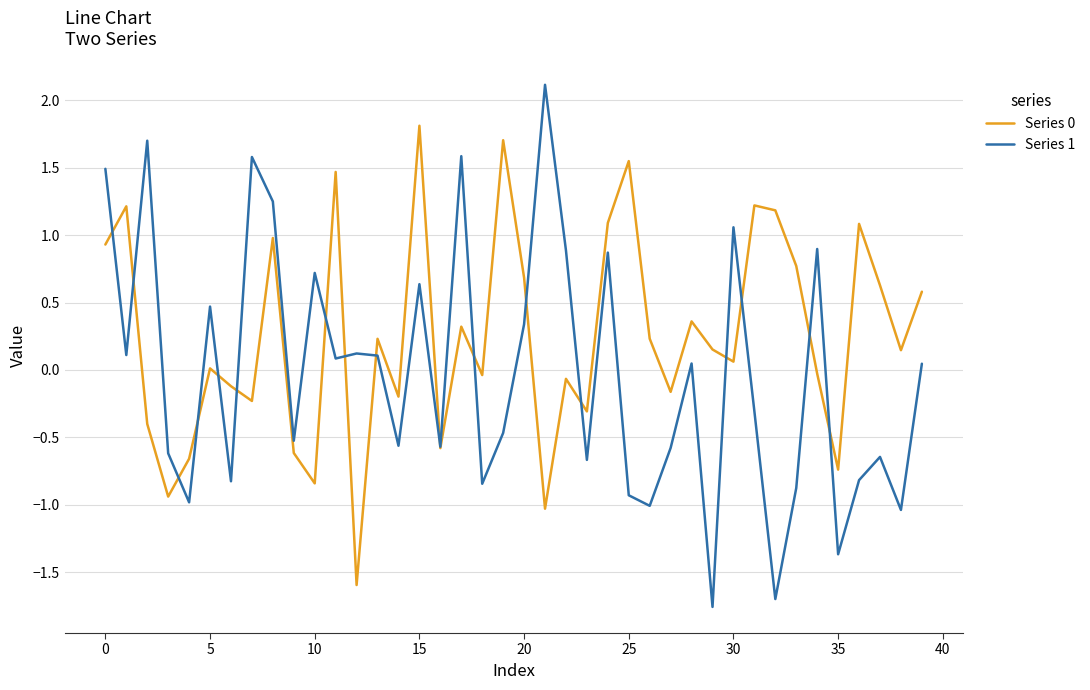

Which series has the widest spread of values?

Series 1